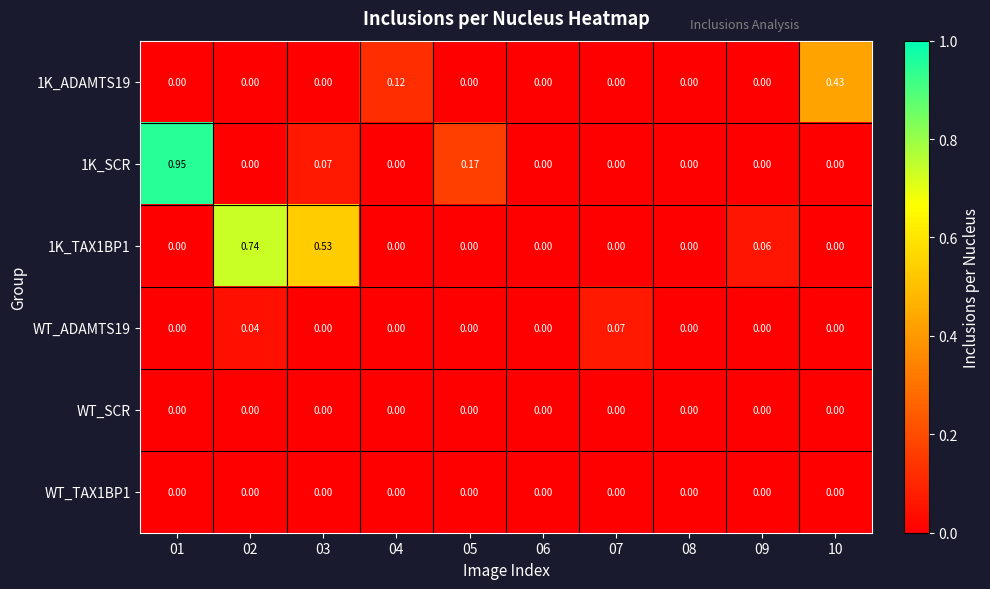

Count the number of data series in this chart.

6